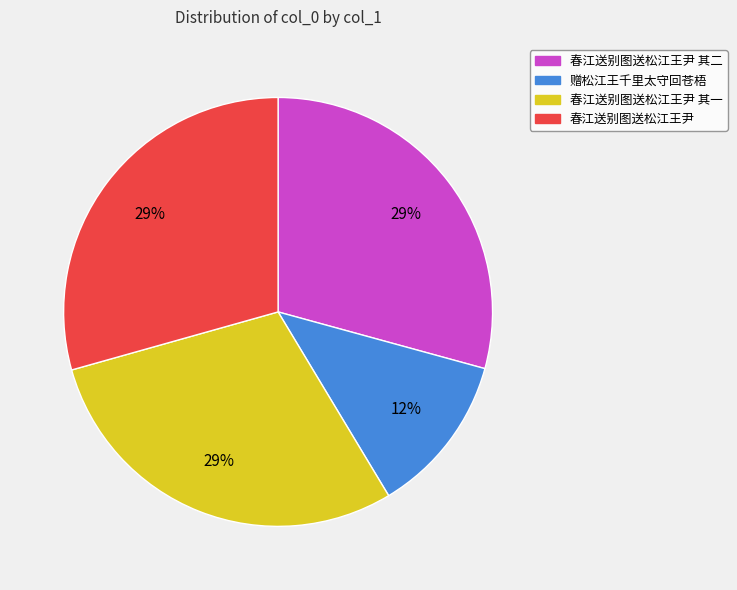

To the nearest percent, what percentage of the pie is 春江送别图送松江王尹 其一?

29%